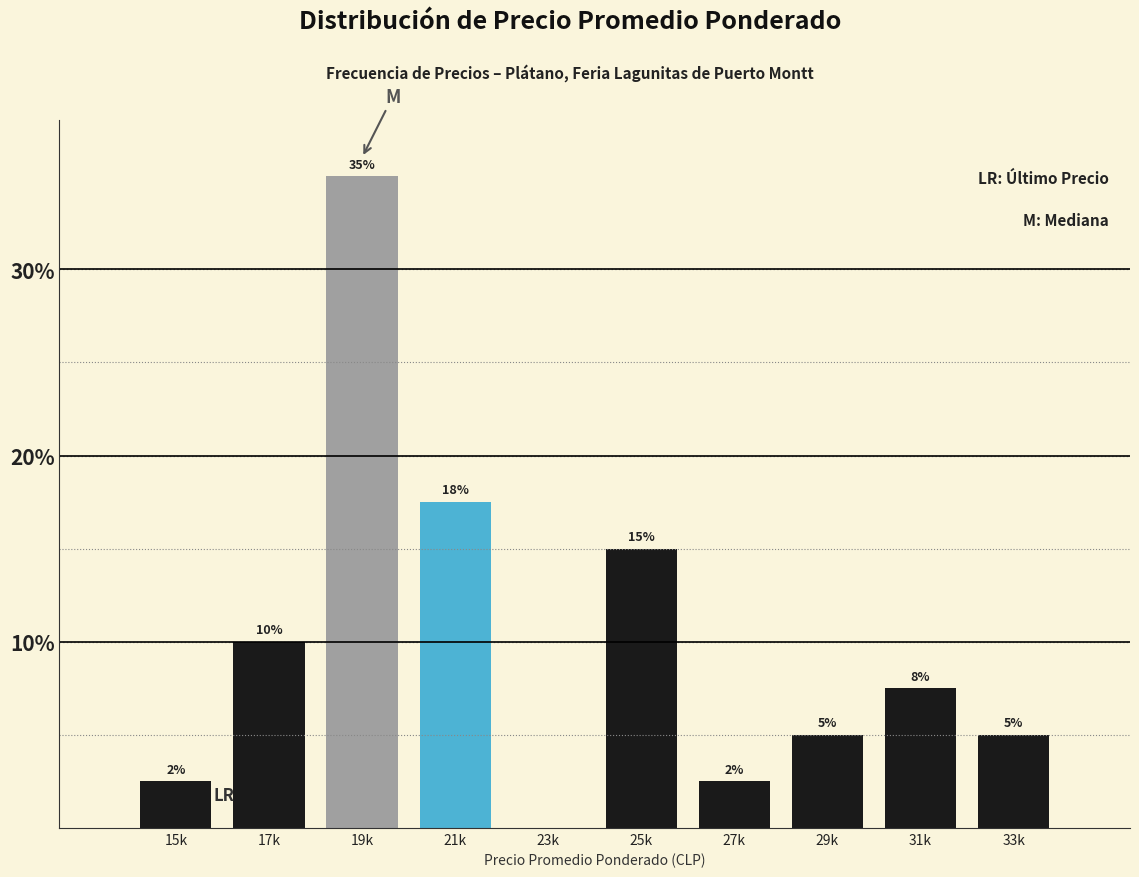

What is the sum of the values at 25k and 23k?

15.0